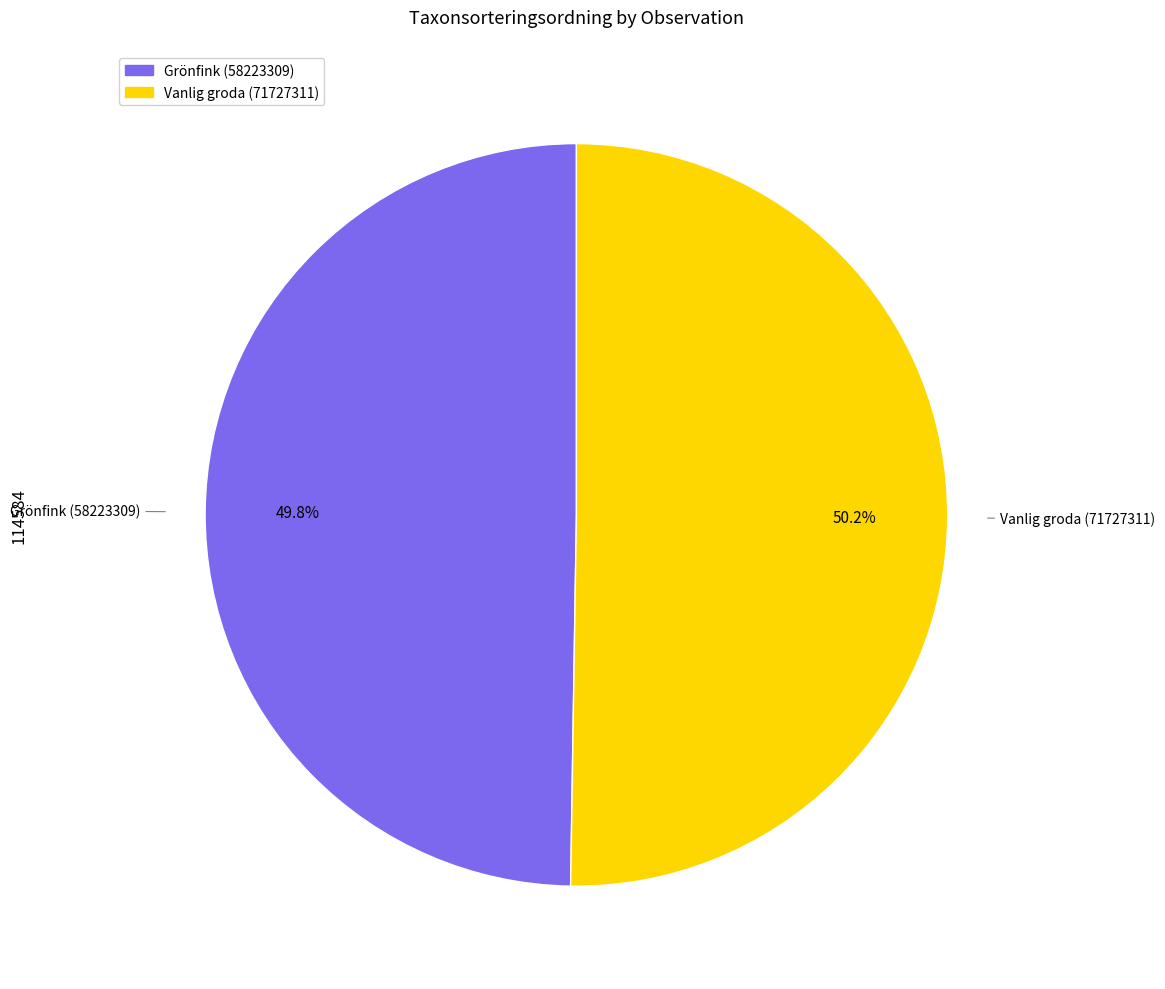

Is there any slice that represents more than half of the pie?

Yes